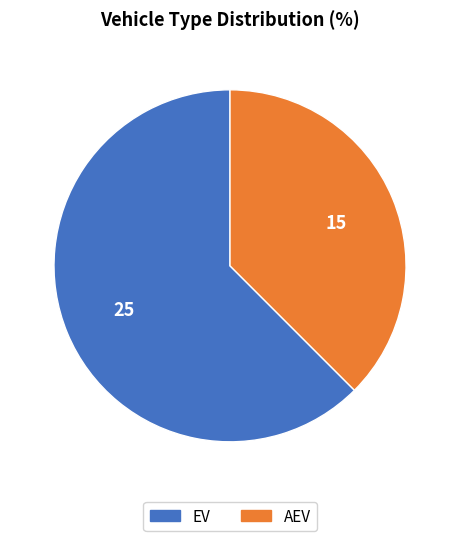

Which has a higher value, AEV or EV?

EV